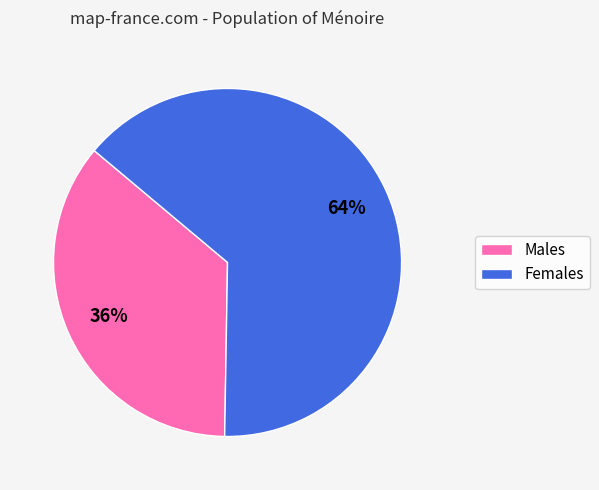

How many segments does this pie chart have?

2